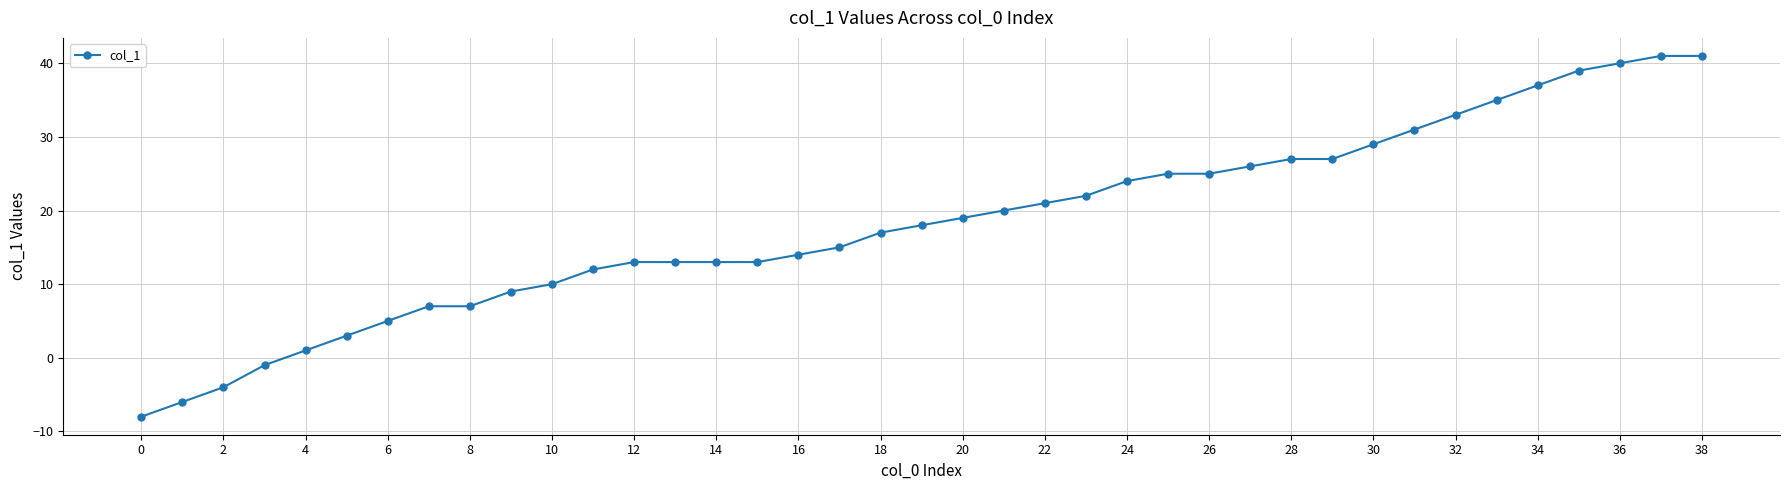

Reading left to right, extract all data points from this chart.

-8	-6	-4	-1	1	3	5	7	7	9	10	12	13	13	13	13	14	15	17	18	19	20	21	22	24	25	25	26	27	27	29	31	33	35	37	39	40	41	41